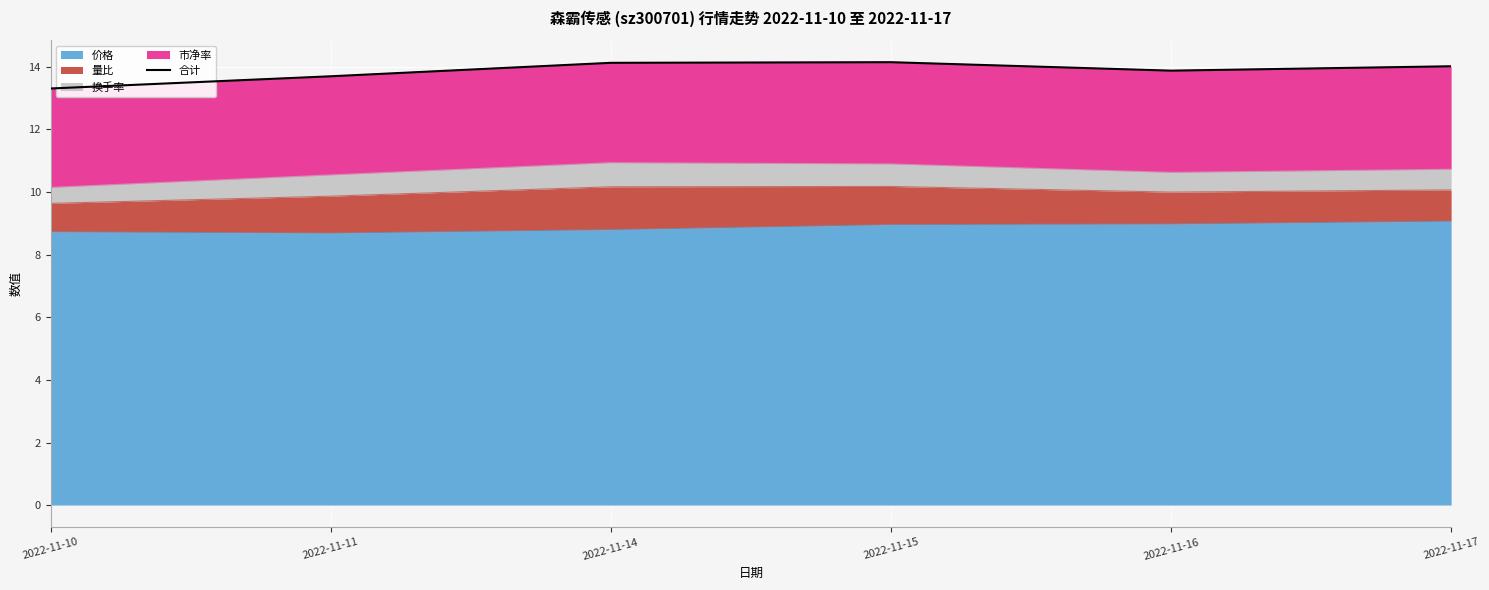

At which category does the chart reach its minimum across all series?

2022-11-10